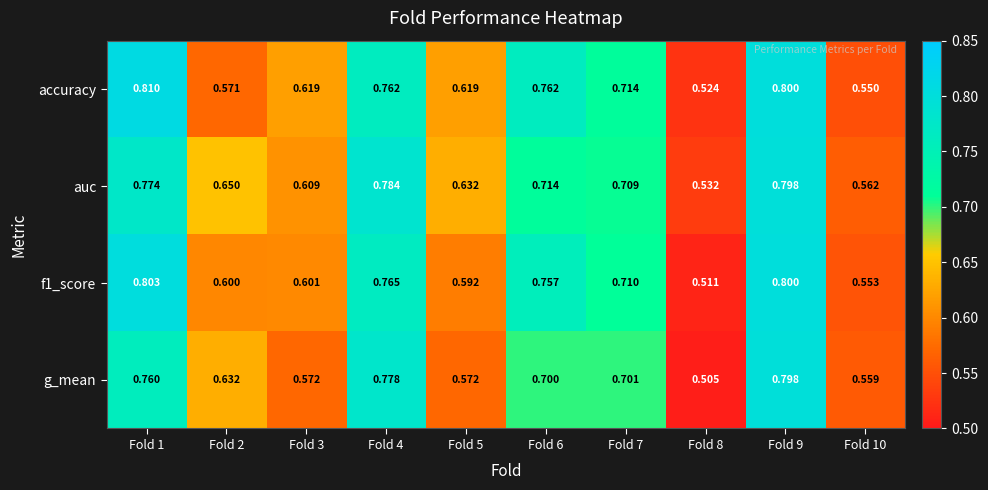

Which series has the widest spread of values?

g_mean